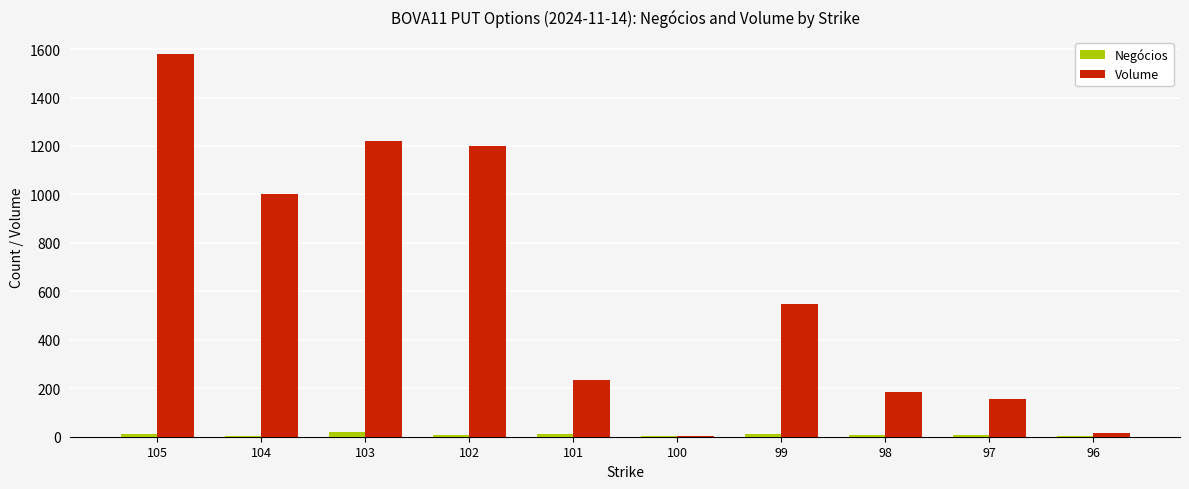

Which series has the largest range (max minus min)?

Volume